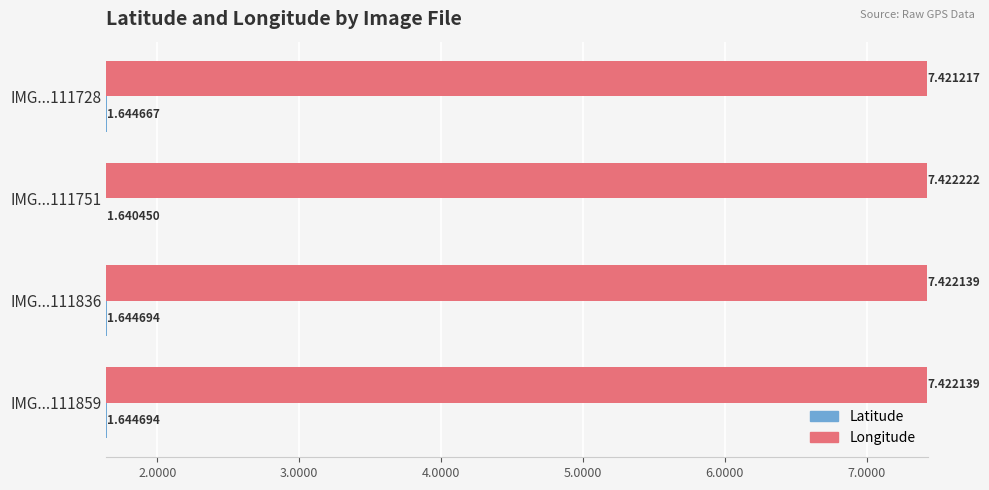

Rank the series by their average value, from lowest to highest.

Latitude, Longitude